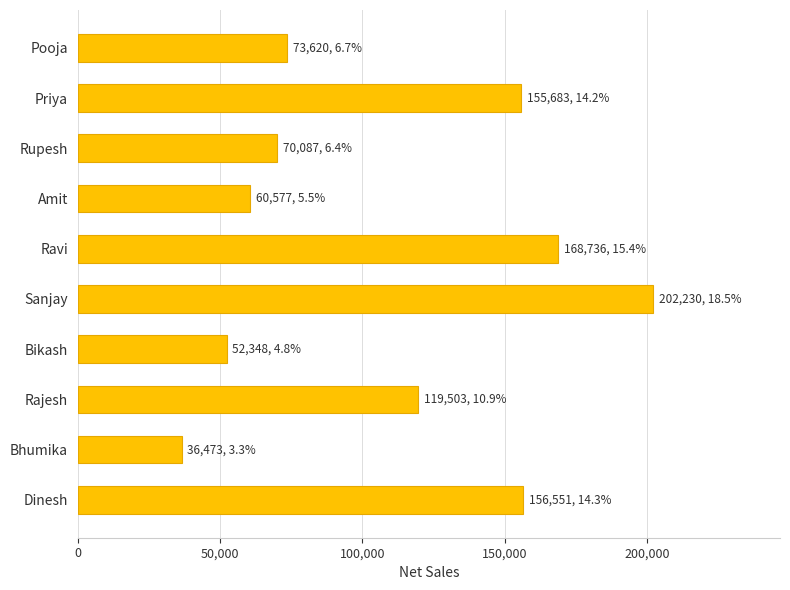

True or false: the data shows 202230 at Sanjay.

True